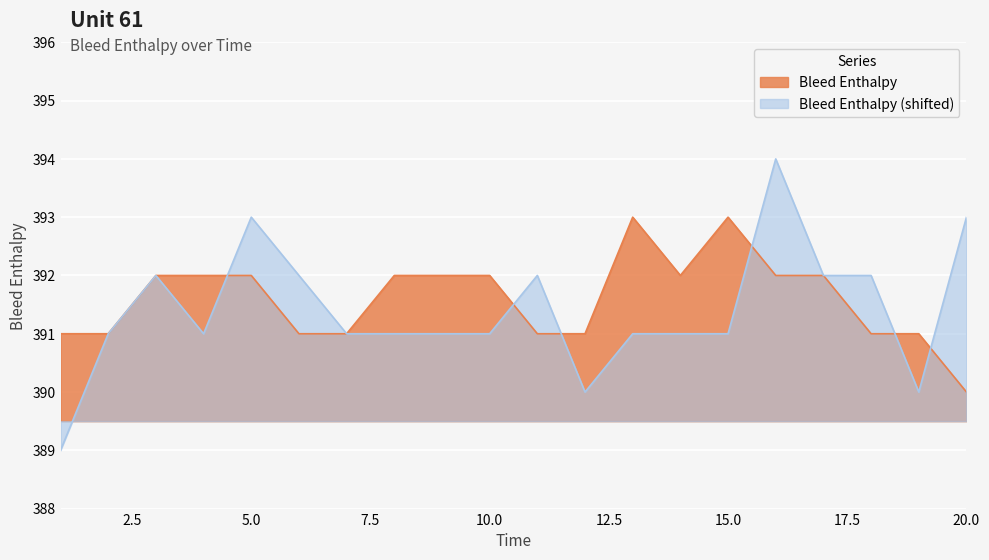

What is the value of the Bleed Enthalpy point at the 15th from the left?

393